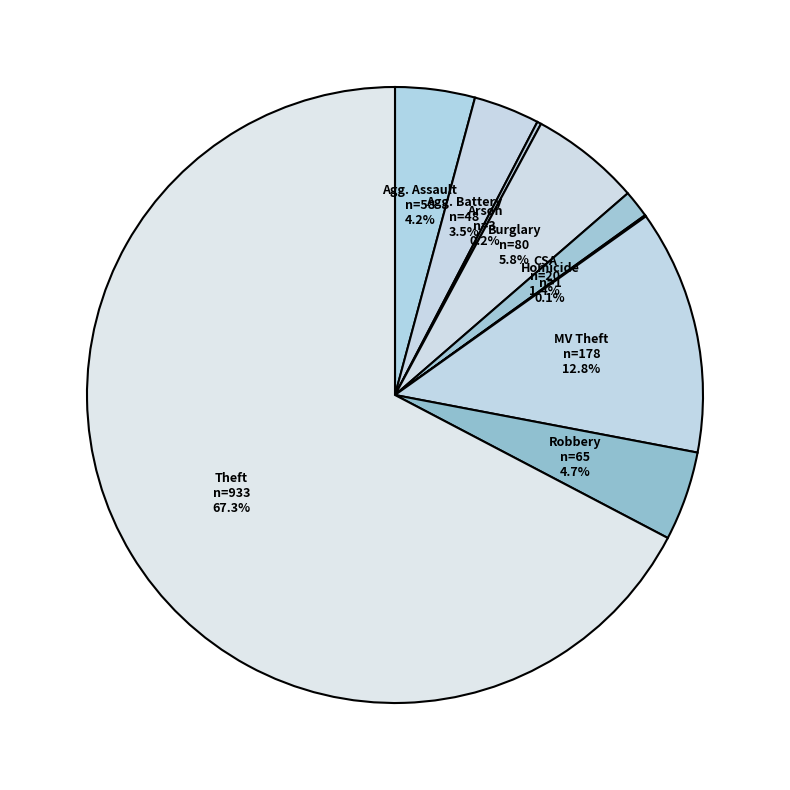

Which category has the biggest portion of the pie?

Theft